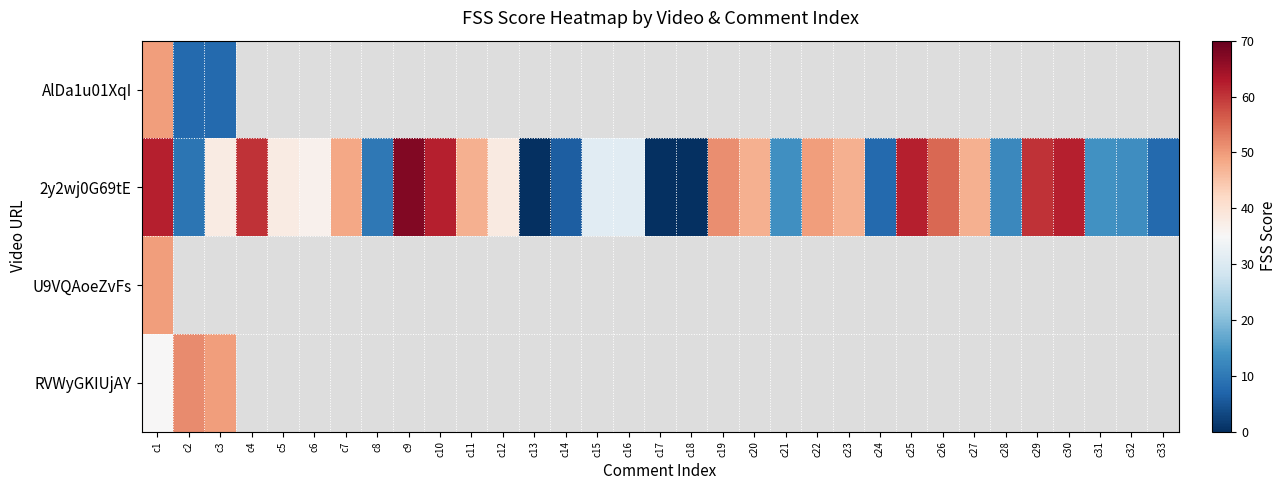

Is the value of 2y2wj0G69tE at c12 greater than the value of RVWyGKIUjAY at c16?

No